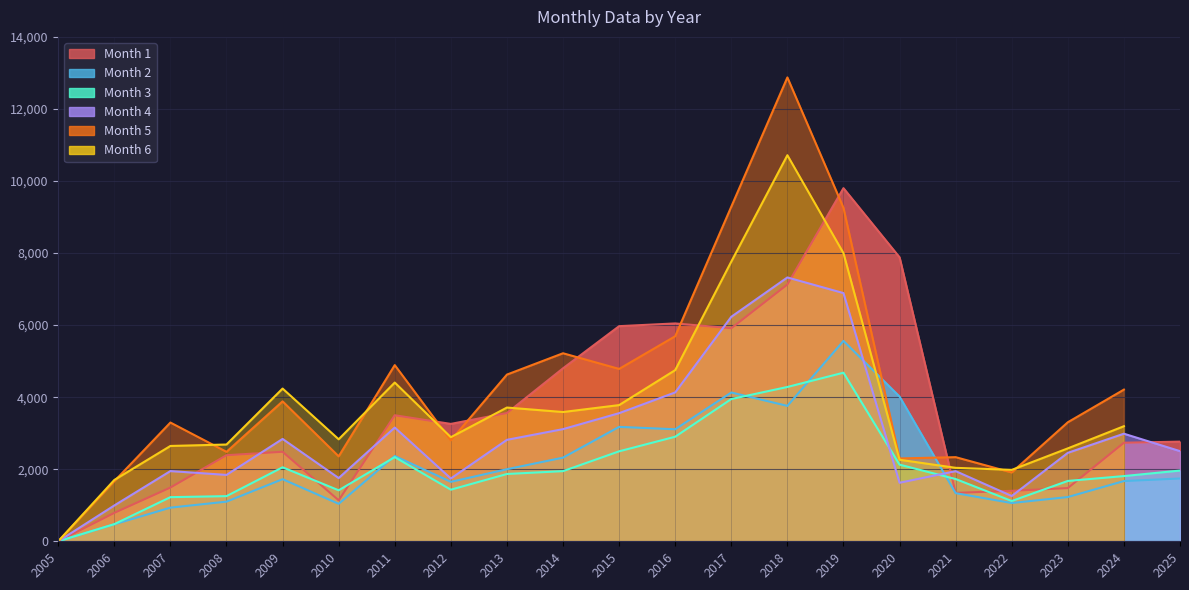

The value of Month 4 at 2025 is 2502. True or false?

True